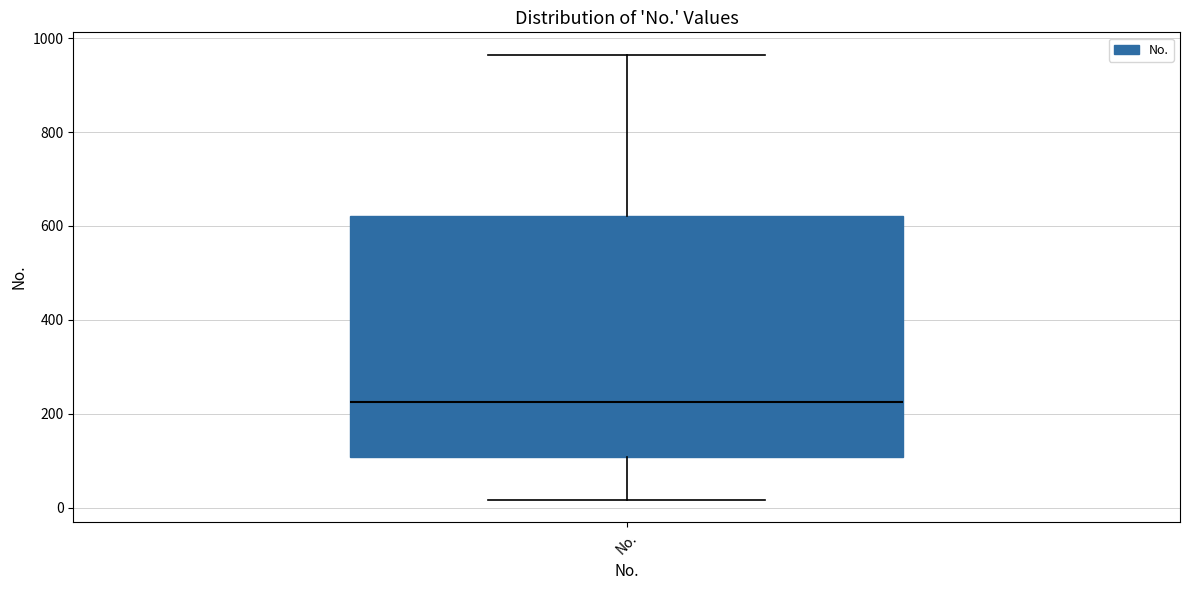

Transcribe this box plot: give where the median line is, the range the box spans, and where the two whiskers end, as read against the y-axis. The values are not printed on the chart, so give them approximately, as read against the axis.

median 220, box 100 to 620, whiskers 20 to 960